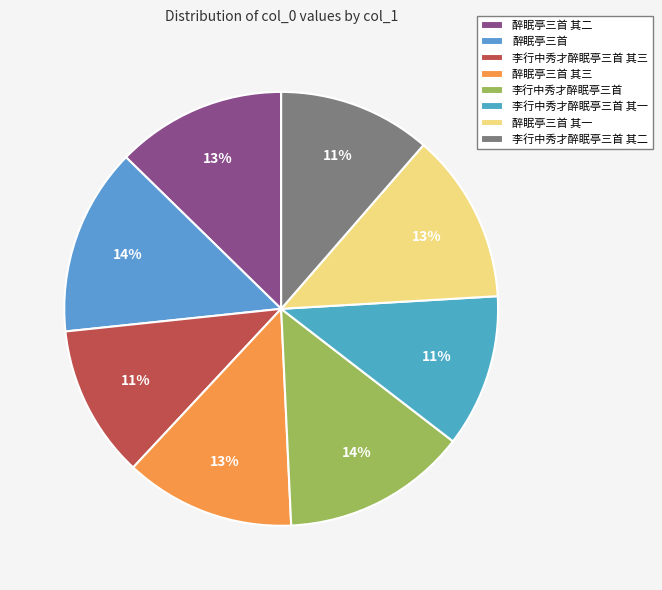

Which slice is the largest?

醉眠亭三首